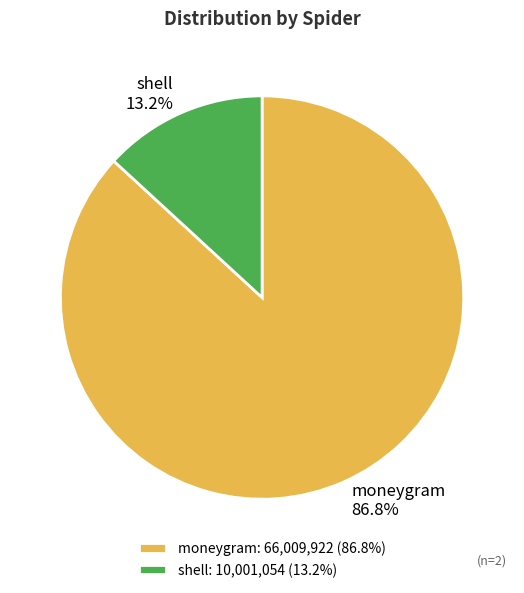

To the nearest percent, what is the difference between the largest and smallest slice percentages?

74%